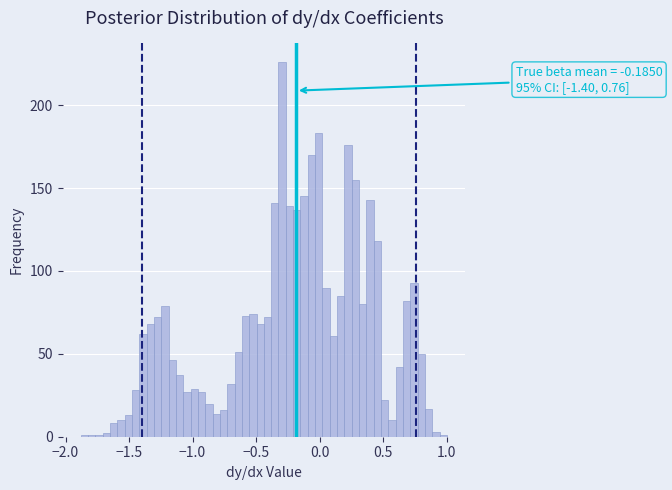

Read against the x-axis, roughly where is the centre of the tallest bar?

-0.30